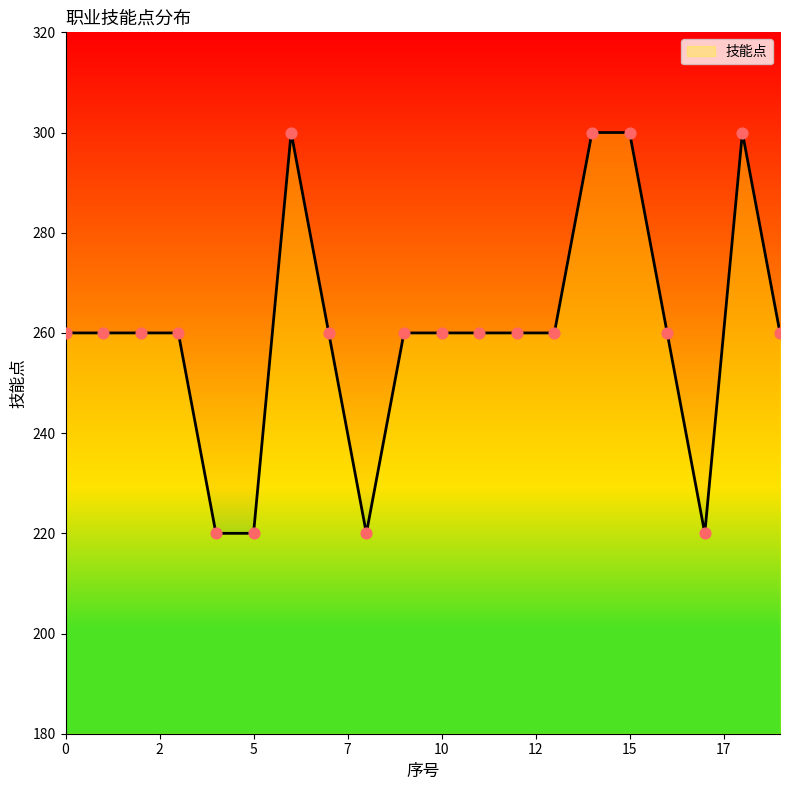

What is the smallest value displayed?

220